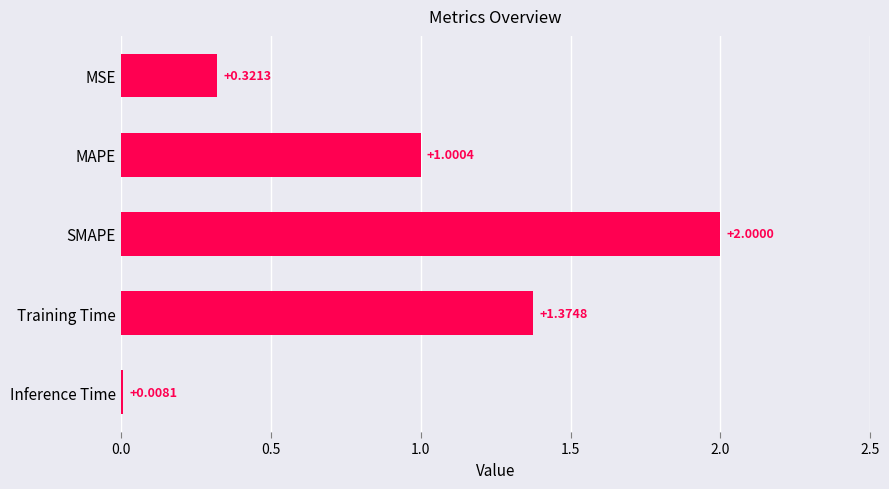

Where is the data nearest to the value 1?

MAPE